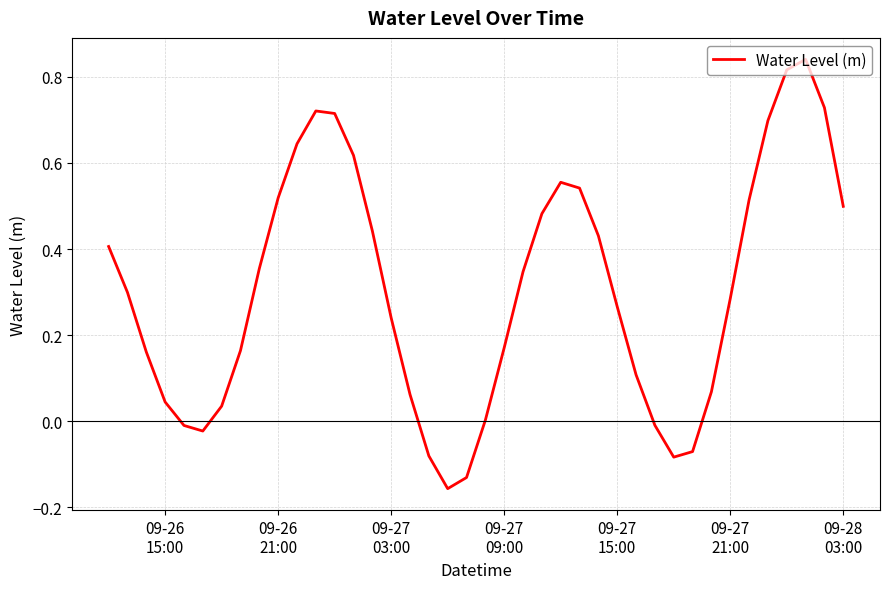

What is the difference between the maximum and minimum values?

1.0